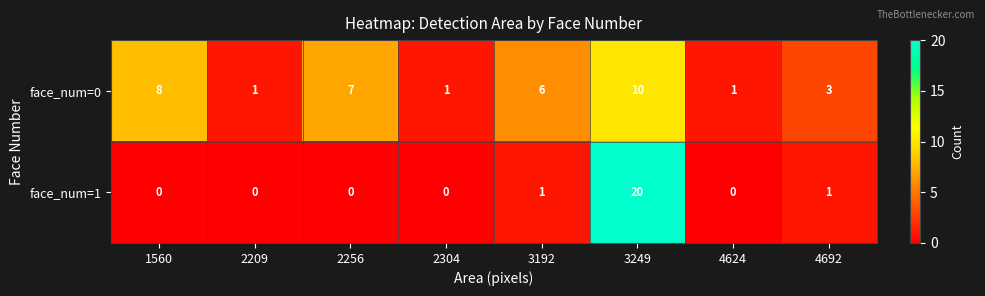

Rank the series at 3192 from highest to lowest value.

face_num=0, face_num=1